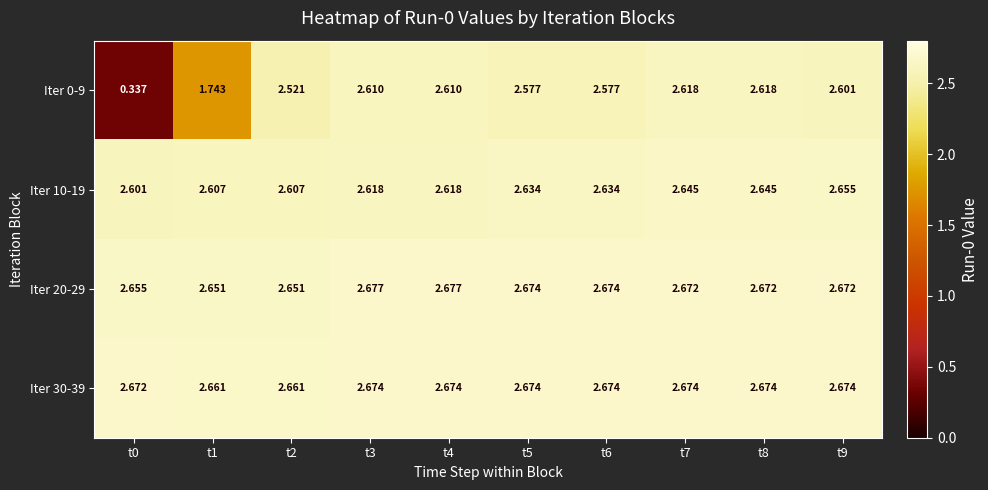

Count the number of data series in this chart.

4